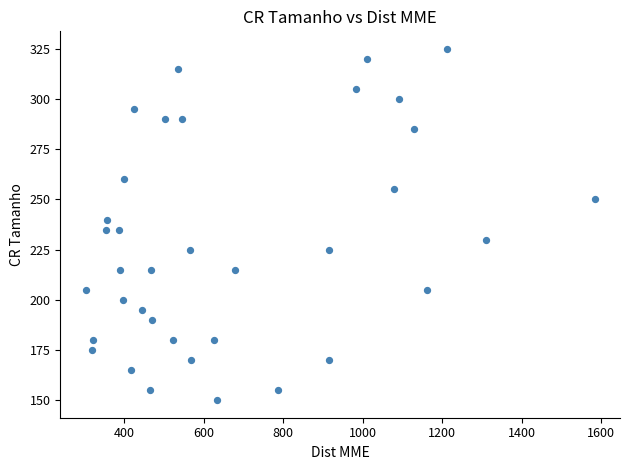

What is the range of Y values (max minus min)?

175